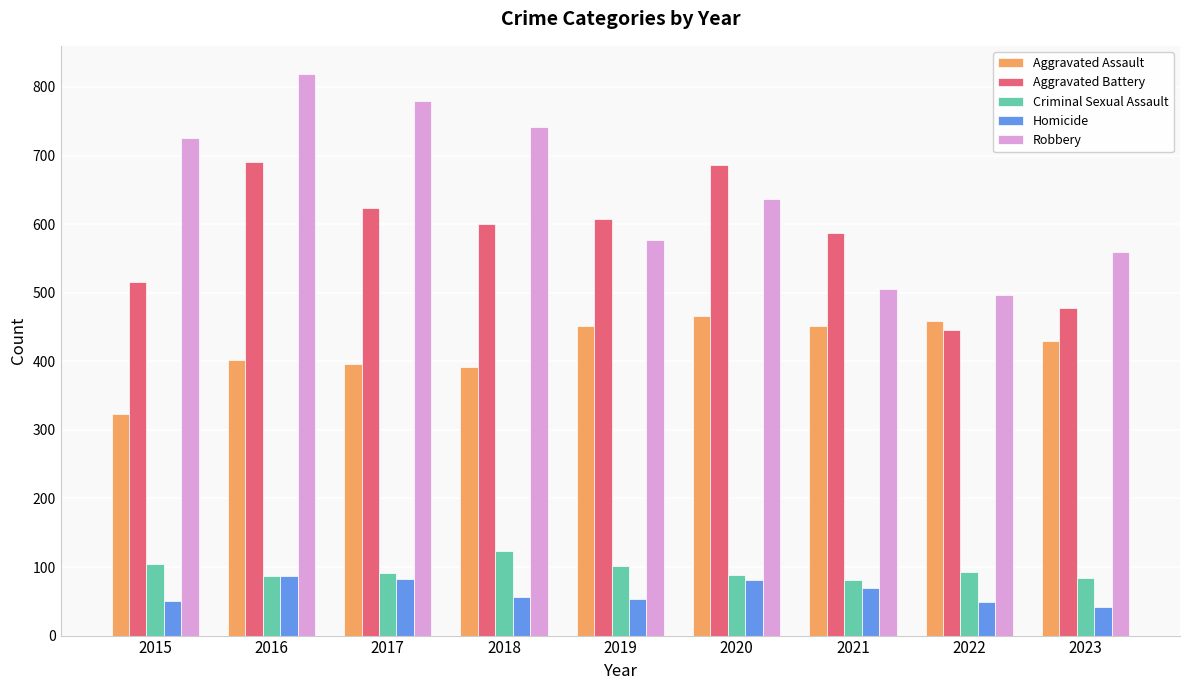

How many bars are there in each group?

5